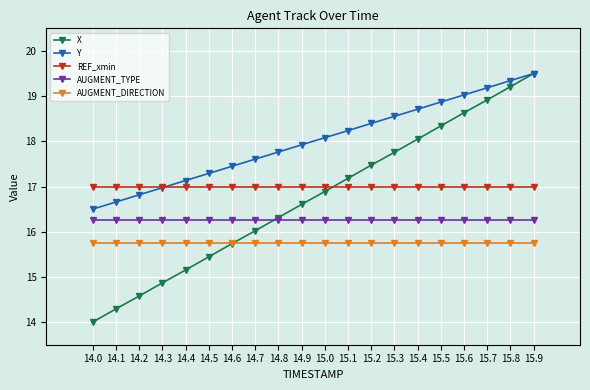

How many series are shown in this chart?

5